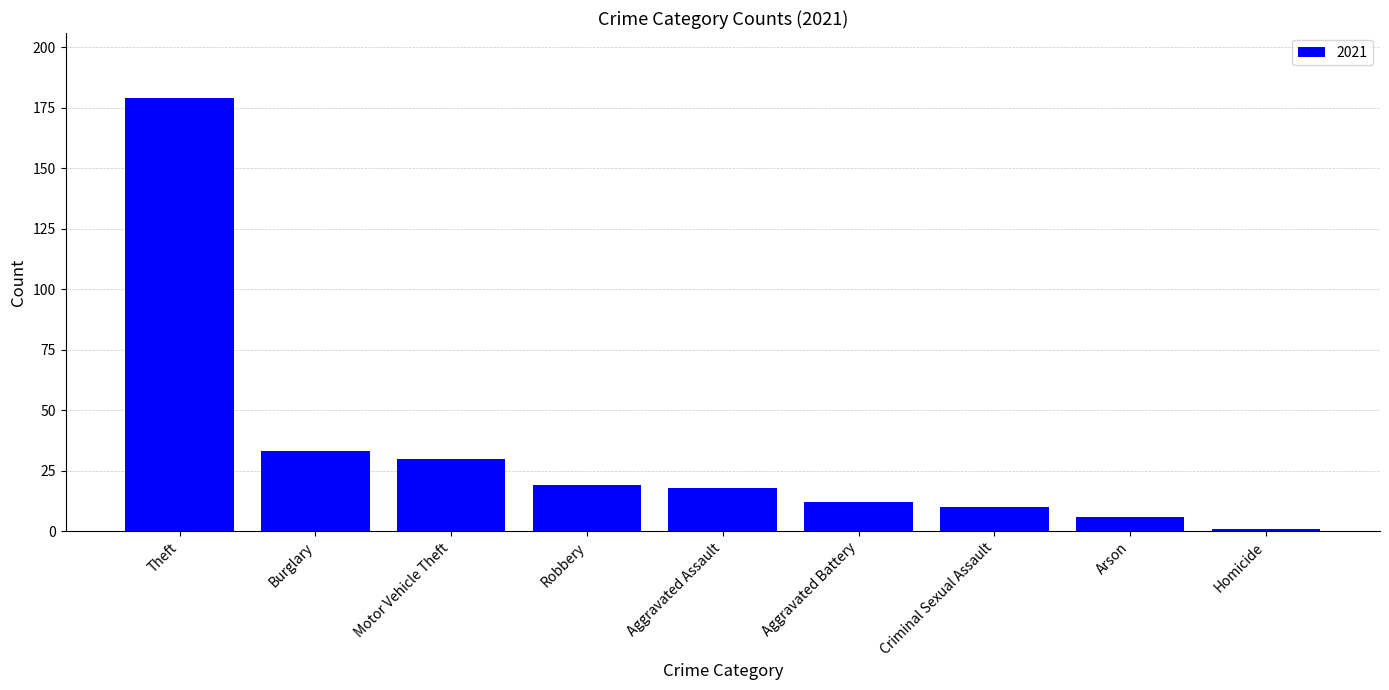

What is the label of the 6th bar from the left?

Aggravated Battery